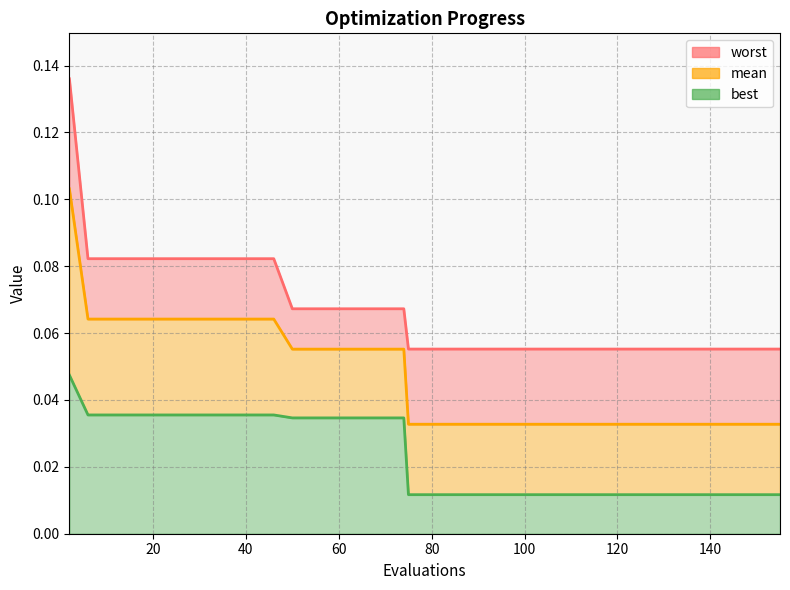

At which category is the sum across all series the highest?

2